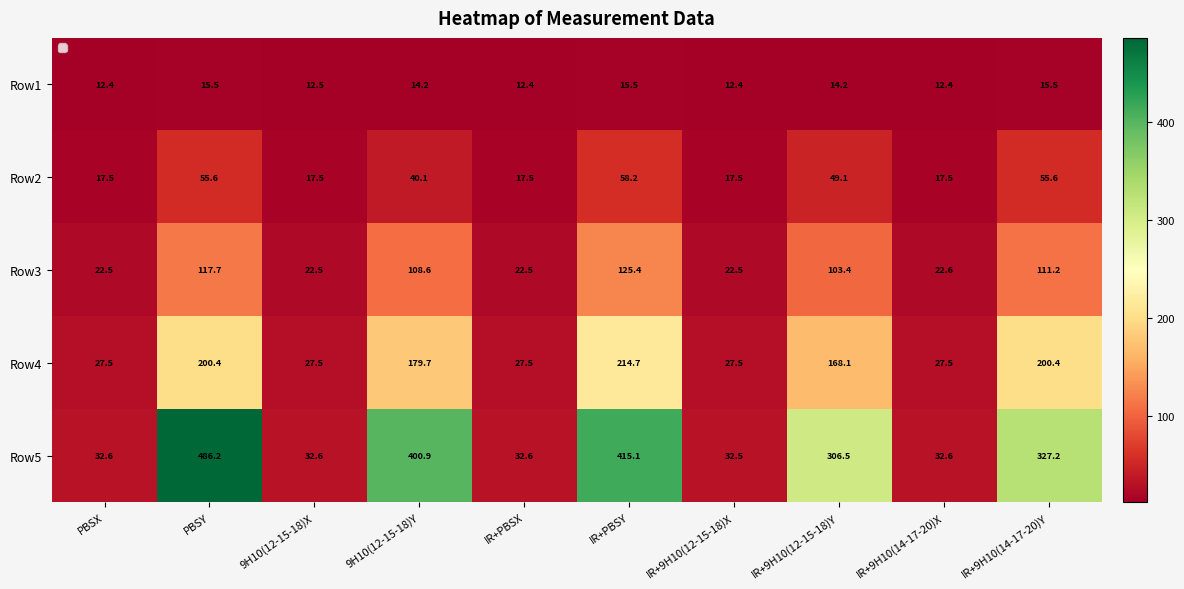

At which category is the sum across all series the highest?

PBSY